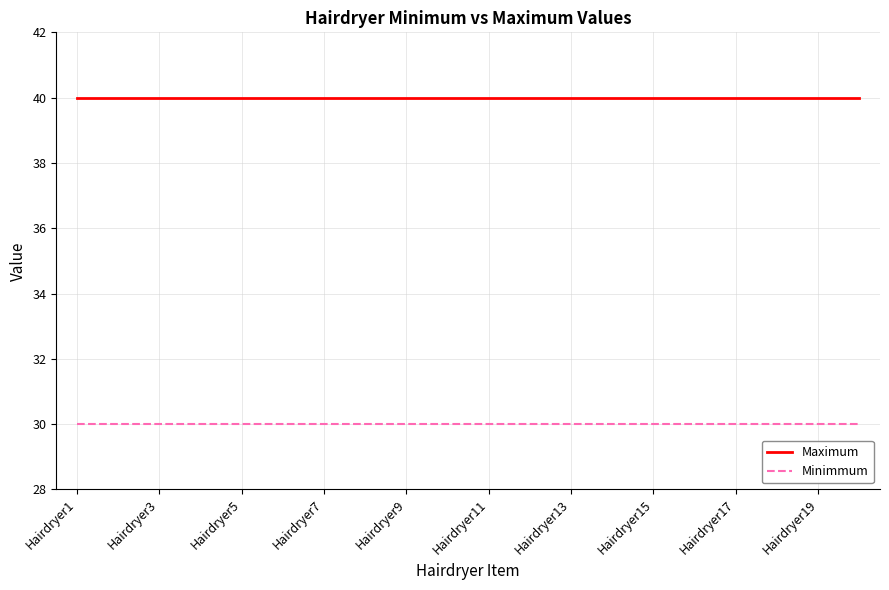

List the series in order of their peak value, lowest first.

Minimmum, Maximum